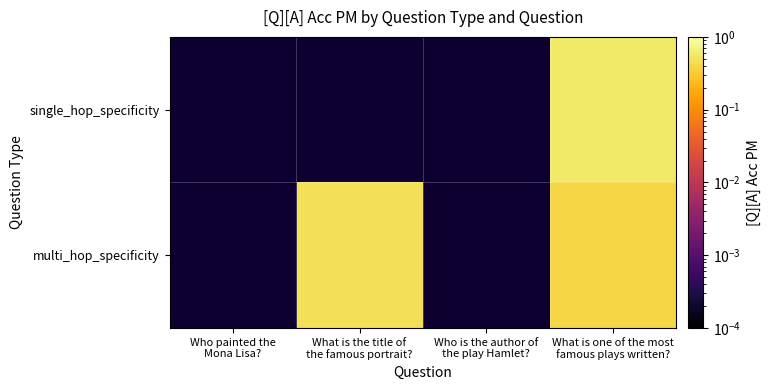

Is it true that single_hop_specificity equals -0.2 at Who is the author of the play Hamlet??

False